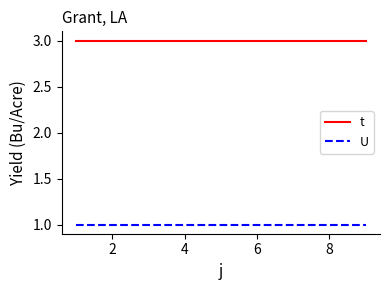

List the series in order of their overall mean, highest first.

t, U